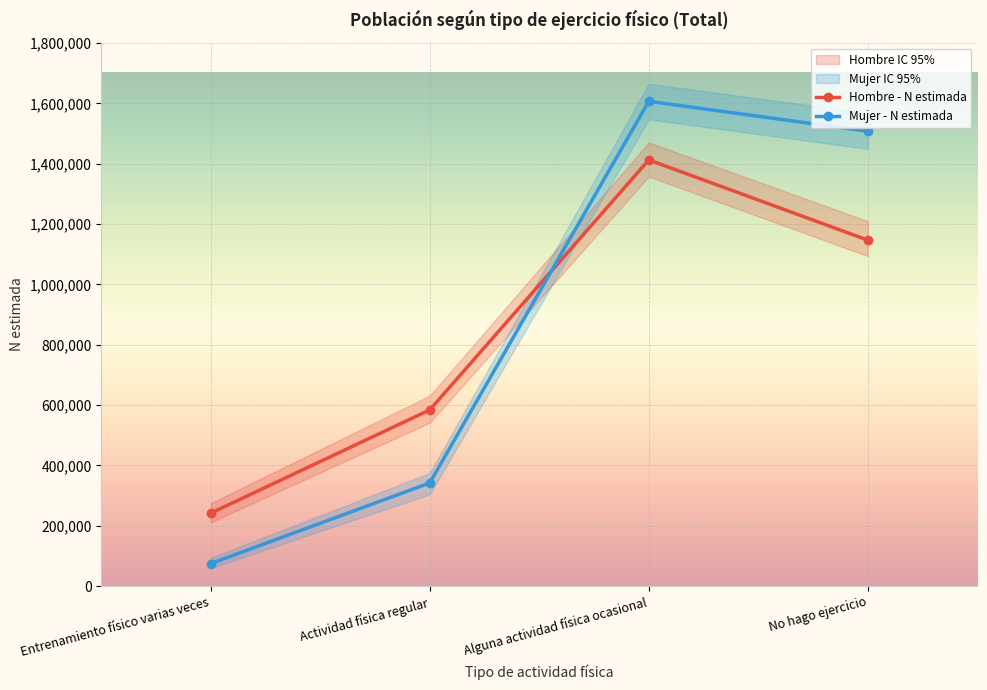

Rank the categories by Mujer - N estimada value from lowest to highest.

Entrenamiento físico varias veces, Actividad física regular, No hago ejercicio, Alguna actividad física ocasional